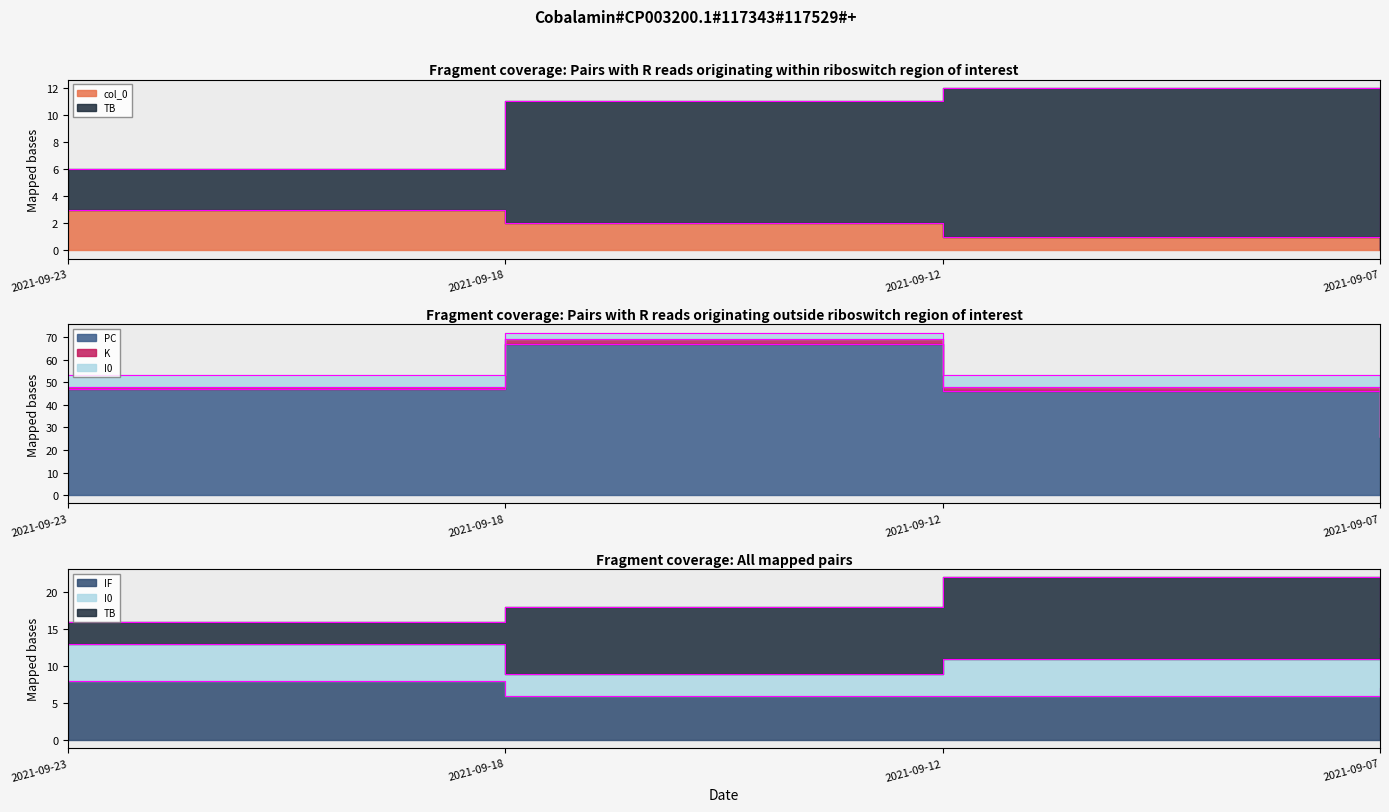

Is it true that IF equals 7 at 2021-09-18?

False